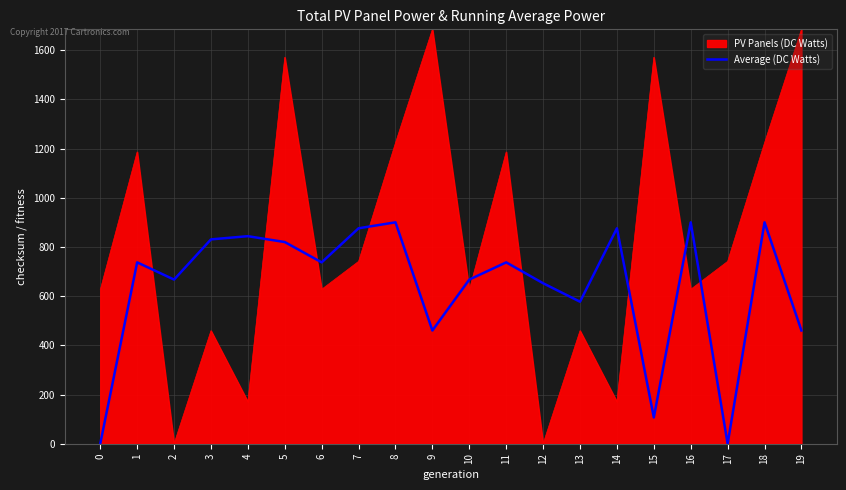

Which series ends up on top after the final intersection of PV Panels (DC Watts) and Average (DC Watts)?

PV Panels (DC Watts)